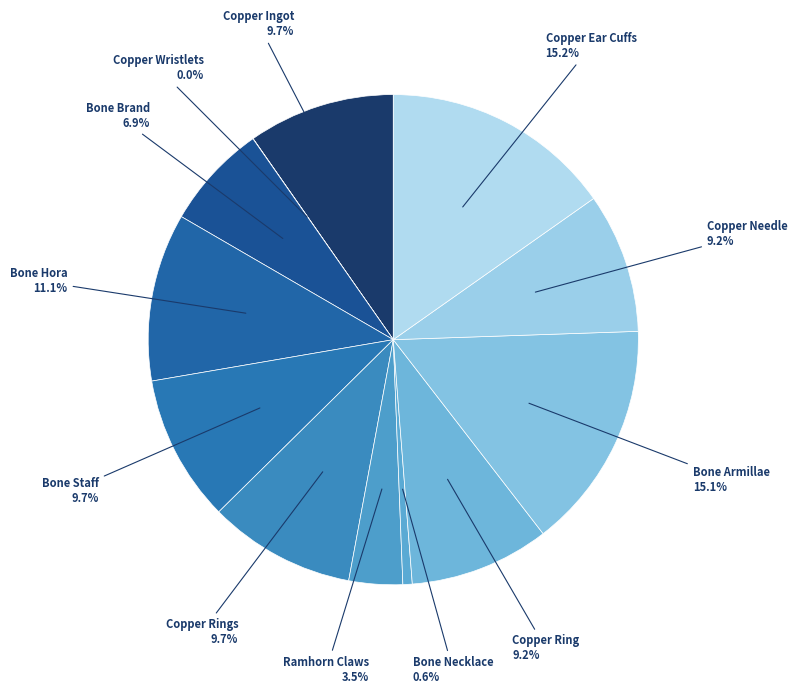

Do Copper Ear Cuffs and Bone Brand together represent more than half of the pie?

No